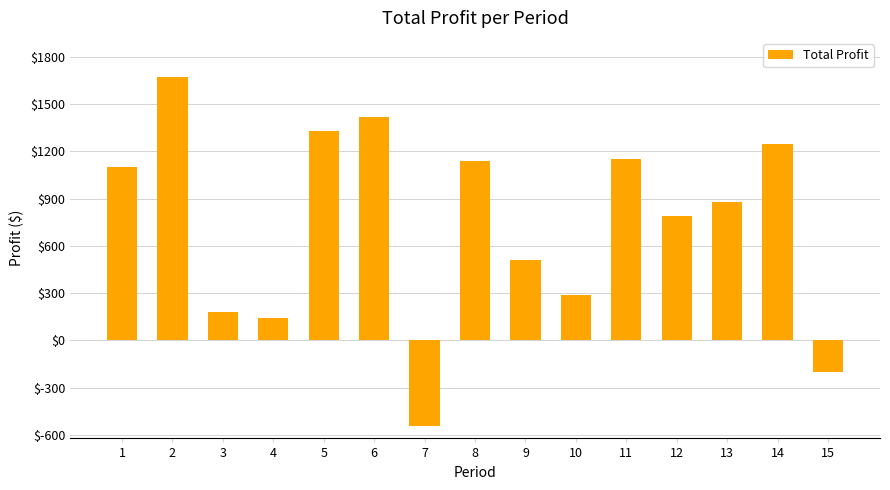

What is the ratio of the value at 14 to the value at 3?

7.0